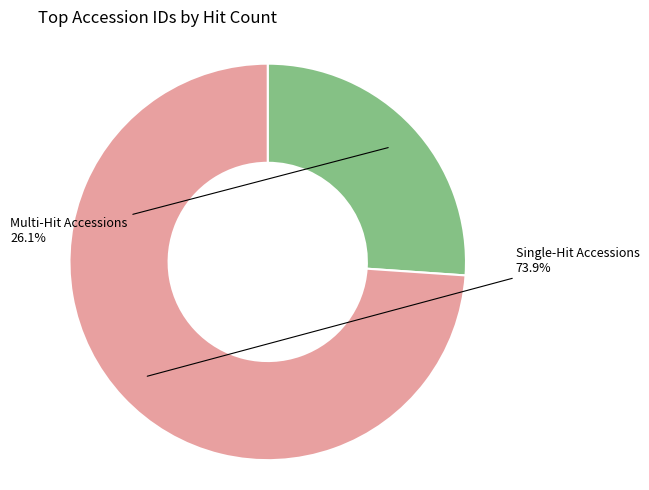

Is there any slice that represents more than half of the pie?

Yes